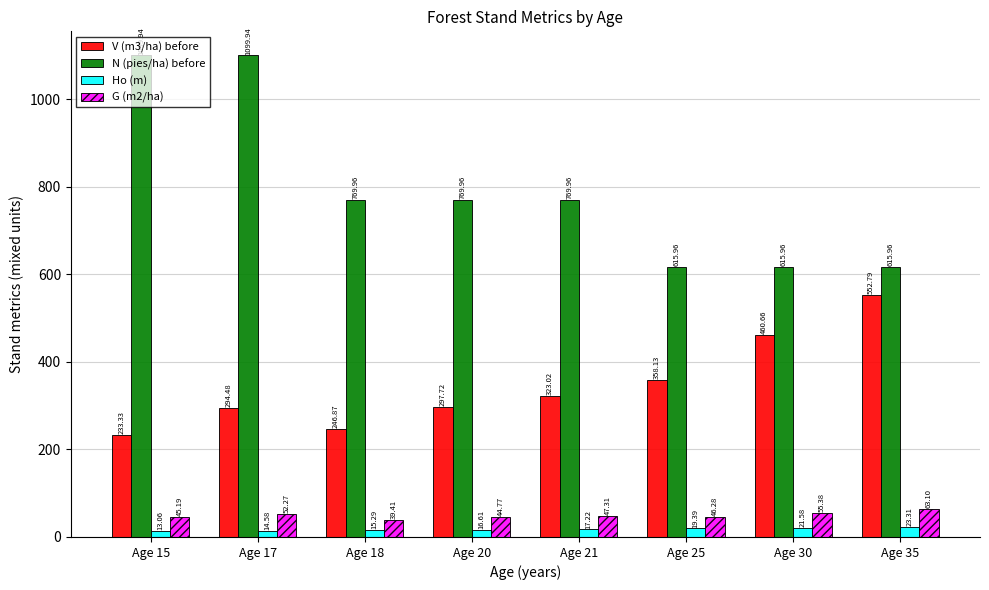

What is the total value across all series at Age 21?

1157.5